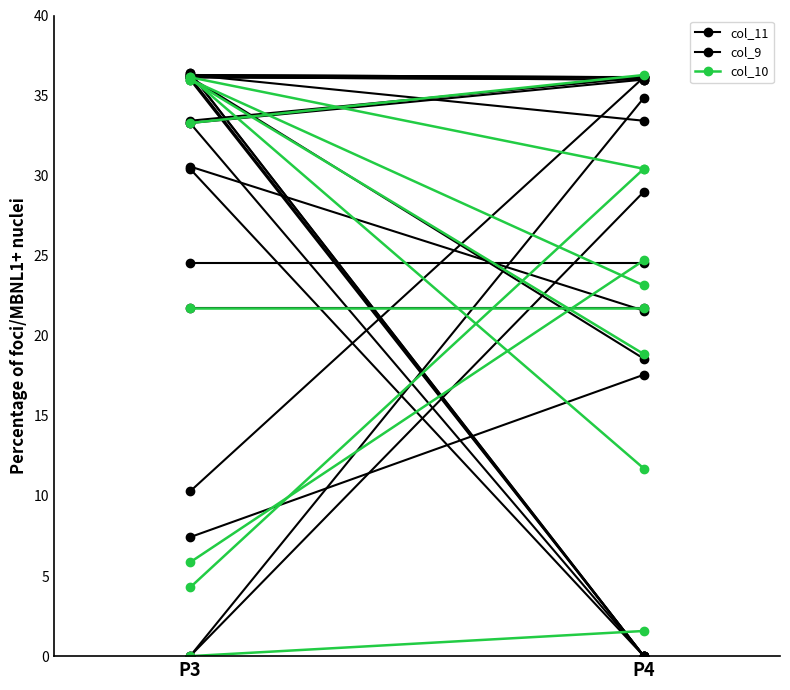

At which category is the sum across all series the highest?

P4